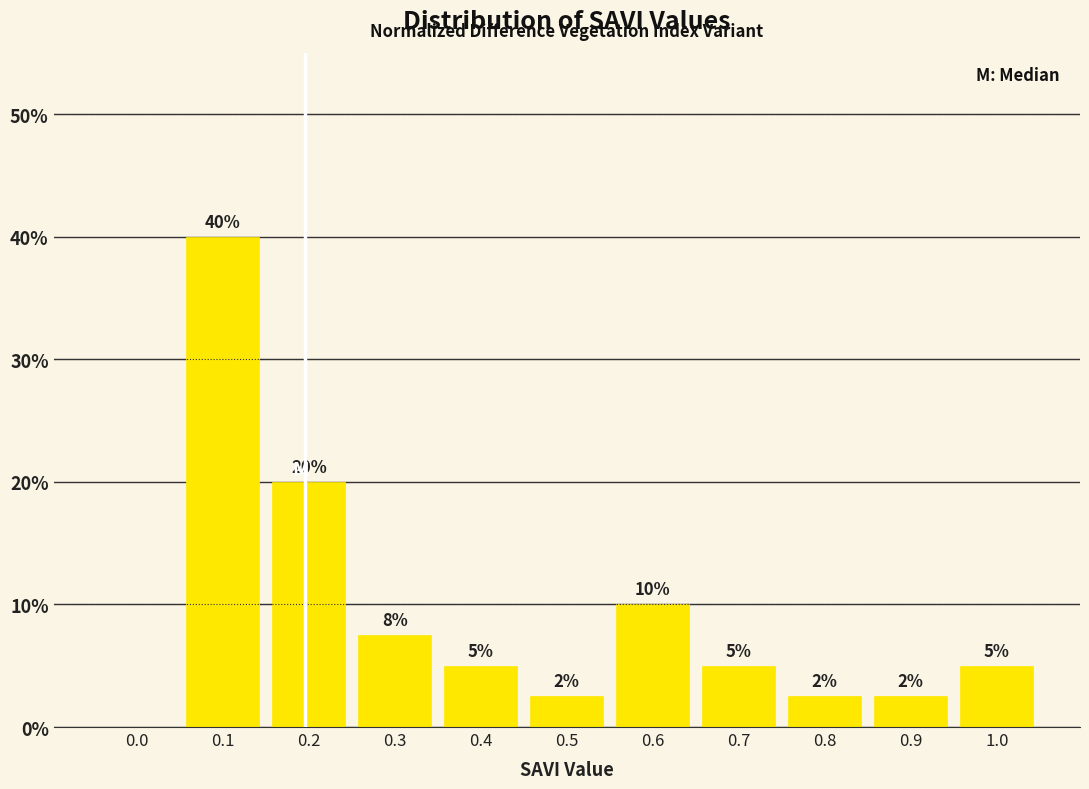

What is the greatest value displayed?

40.0